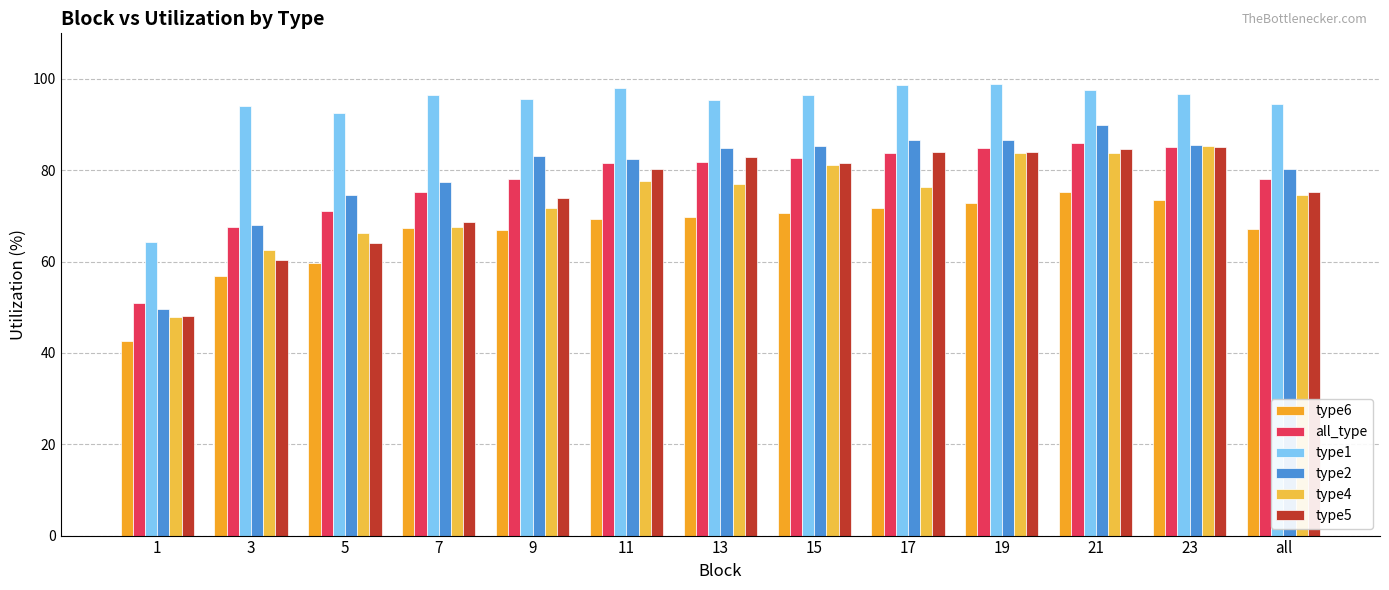

List the series in order of their peak value, lowest first.

type6, type5, type4, all_type, type2, type1